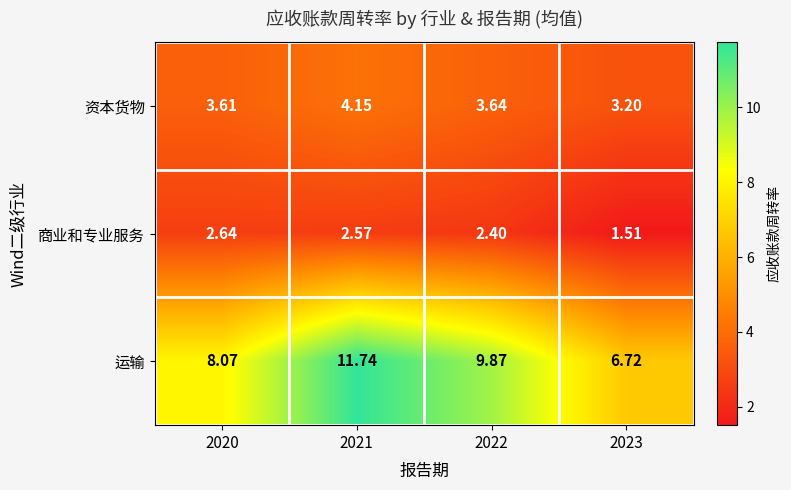

Rank the series at 2022 from lowest to highest value.

商业和专业服务, 资本货物, 运输